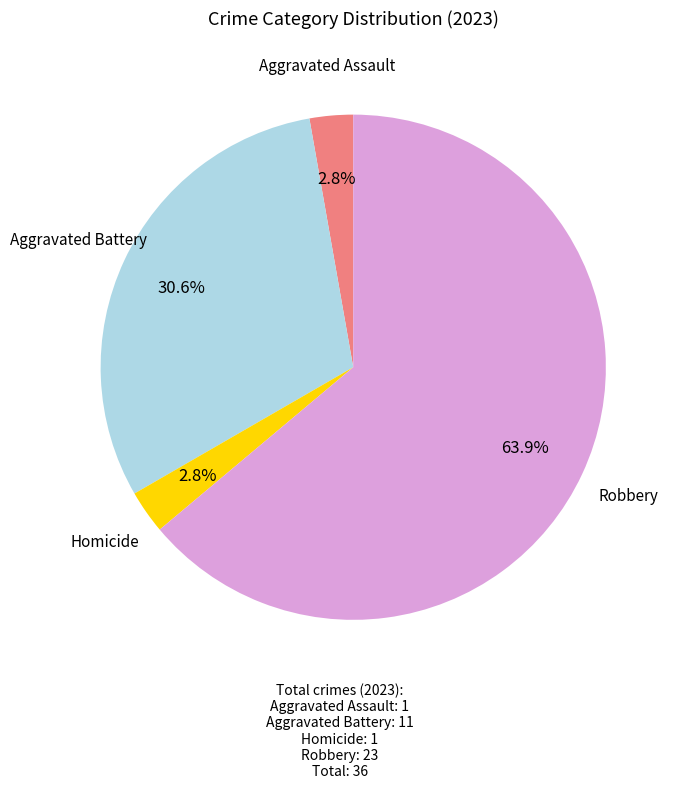

Is Homicide the majority of the pie?

No